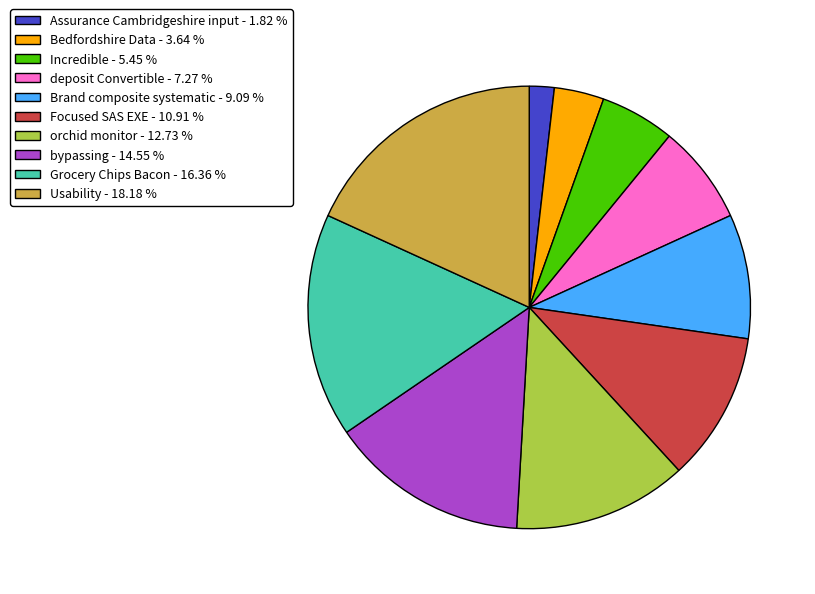

Is it true that Focused SAS EXE is 19% of the pie?

False